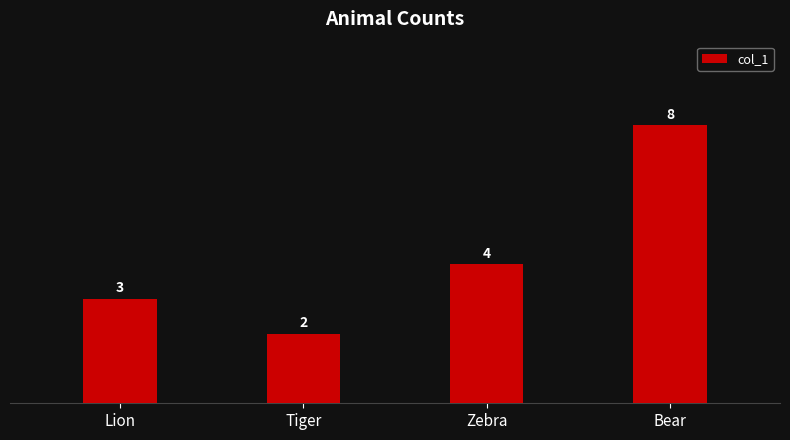

Approximately how many times larger is the value at Bear compared to Lion?

2.7